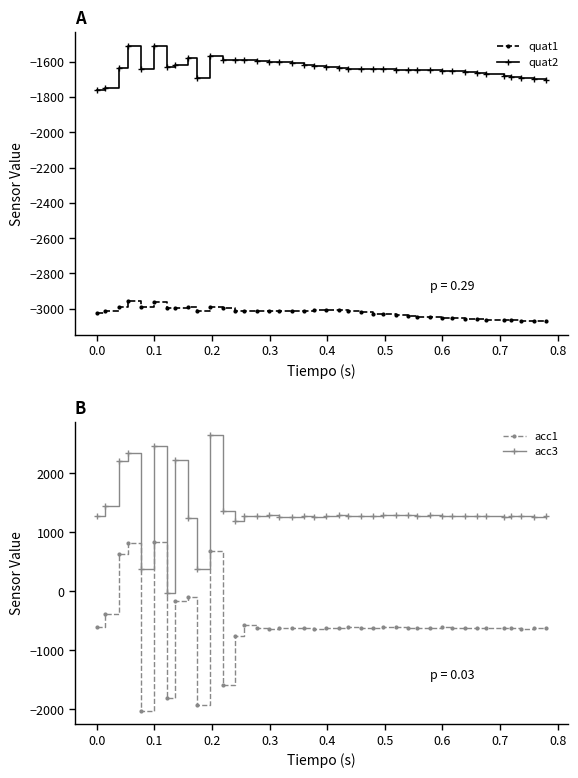

What is the minimum value for quat1?

-3069